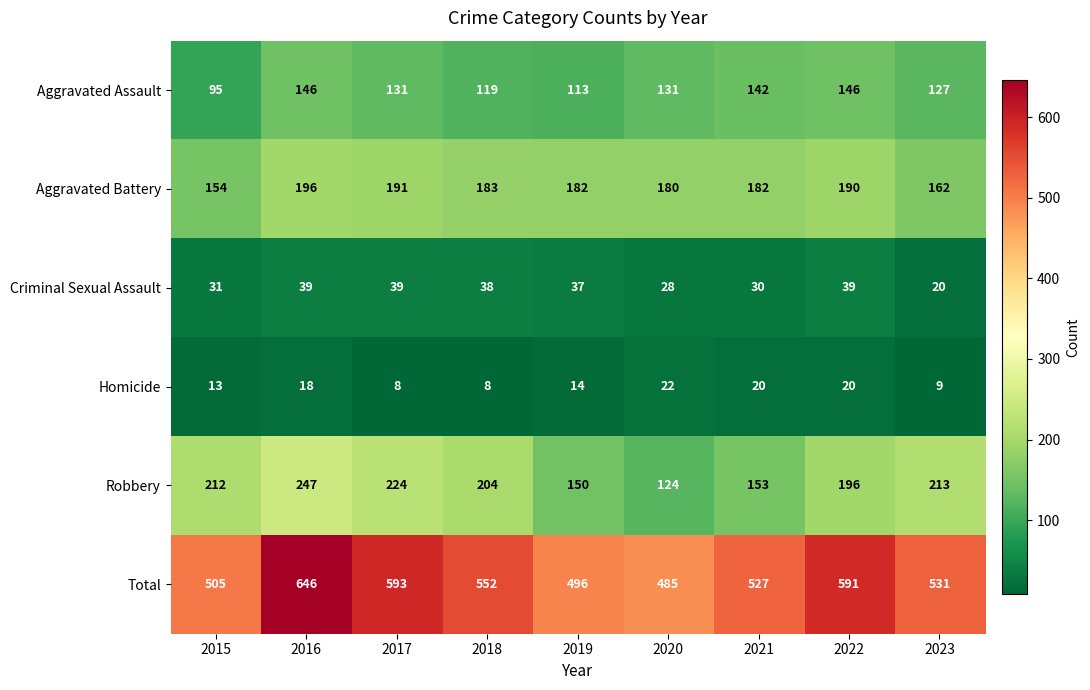

The value of Homicide at 2021 is 36. True or false?

False